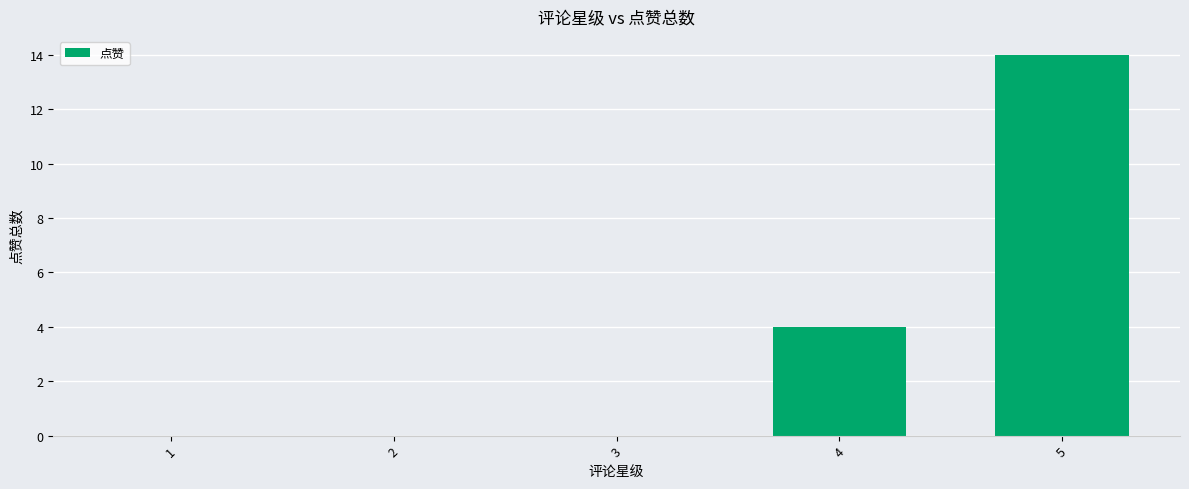

Reading right to left, transcribe all the data shown in this chart.

14	4	0	0	0